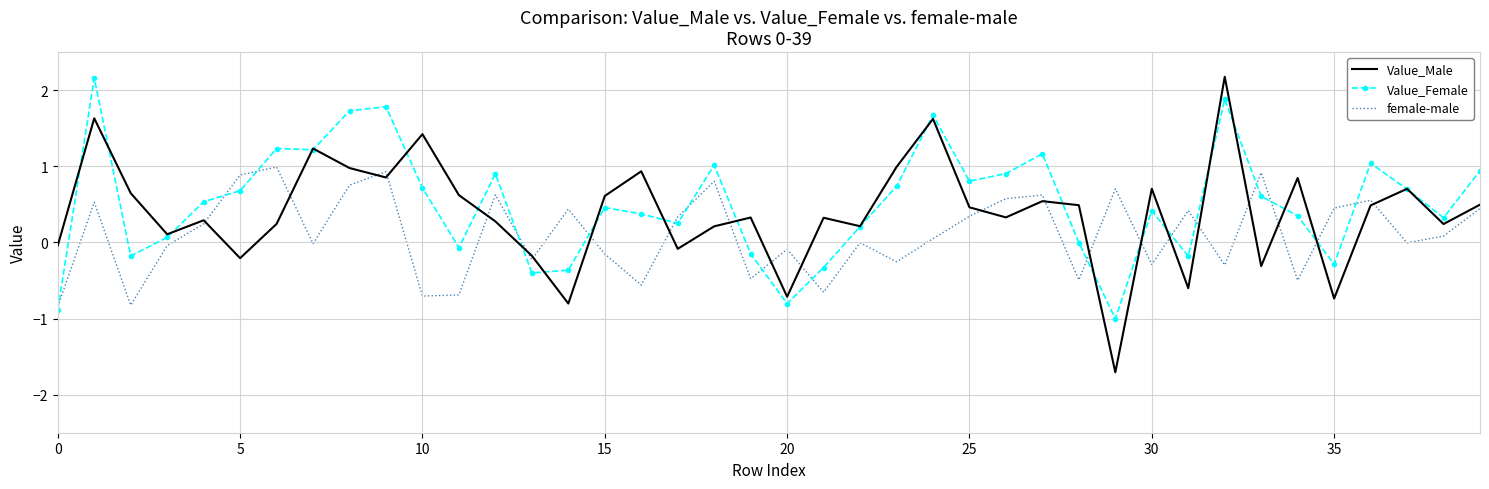

What is the smallest value displayed?

-1.7